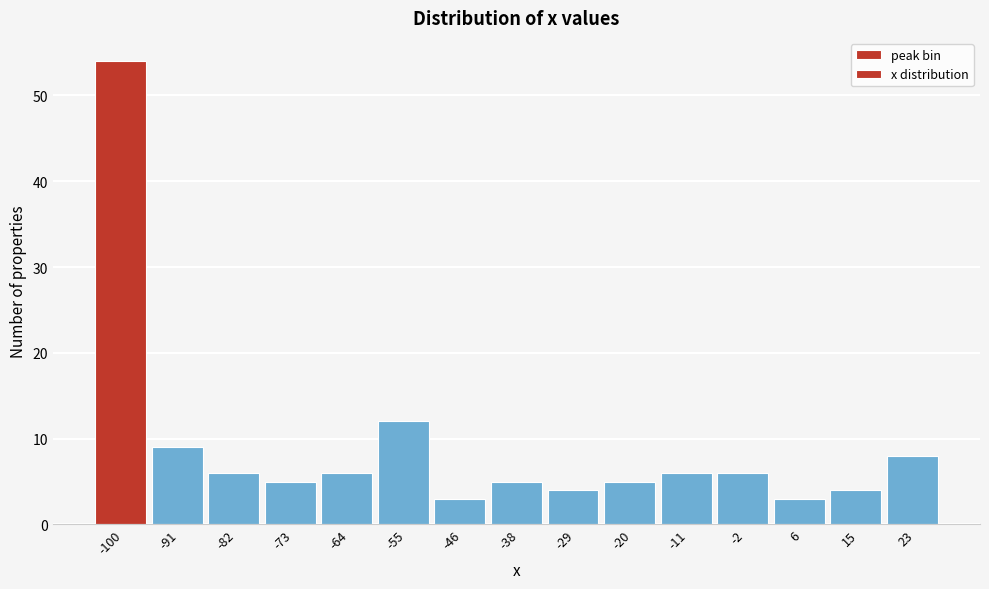

Reading left to right, transcribe all the data shown in this chart.

54	9	6	5	6	12	3	5	4	5	6	6	3	4	8